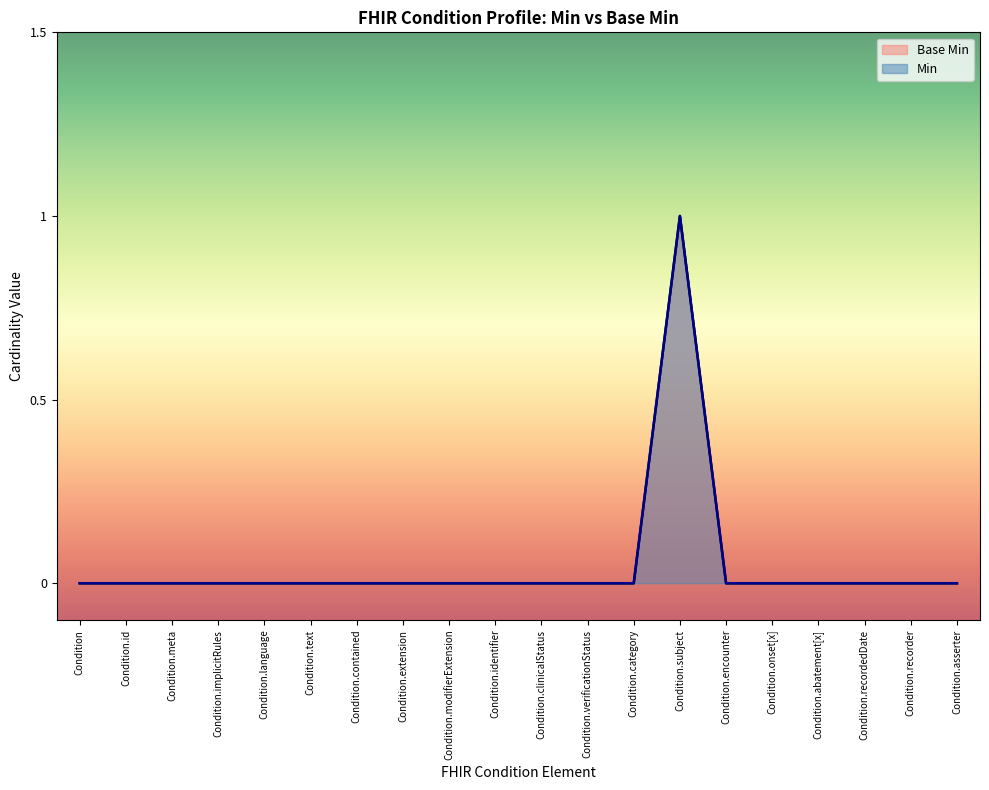

Reading right to left, extract all data points from this chart.

Condition.asserter=0	Condition.recorder=0	Condition.recordedDate=0	Condition.abatement[x]=0	Condition.onset[x]=0	Condition.encounter=0	Condition.subject=1	Condition.category=0	Condition.verificationStatus=0	Condition.clinicalStatus=0	Condition.identifier=0	Condition.modifierExtension=0	Condition.extension=0	Condition.contained=0	Condition.text=0	Condition.language=0	Condition.implicitRules=0	Condition.meta=0	Condition.id=0	Condition=0